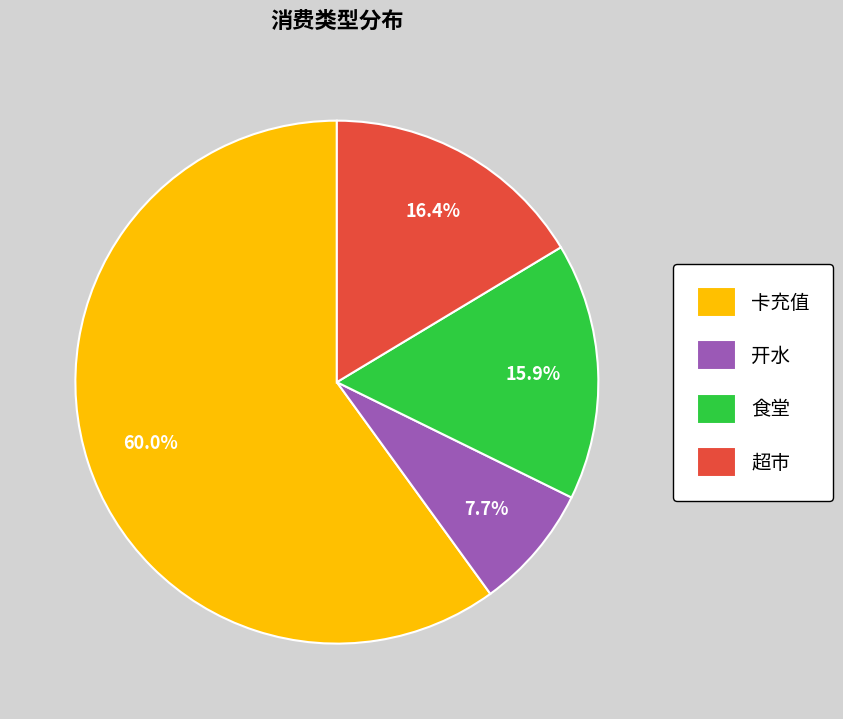

What is the largest slice in the pie chart?

卡充值